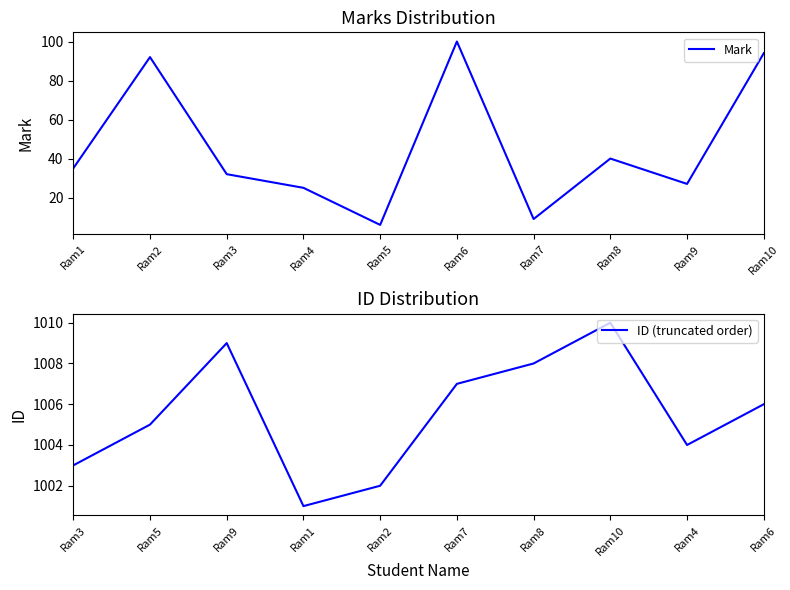

True or false: ID (truncated order) and Mark intersect in this chart.

False